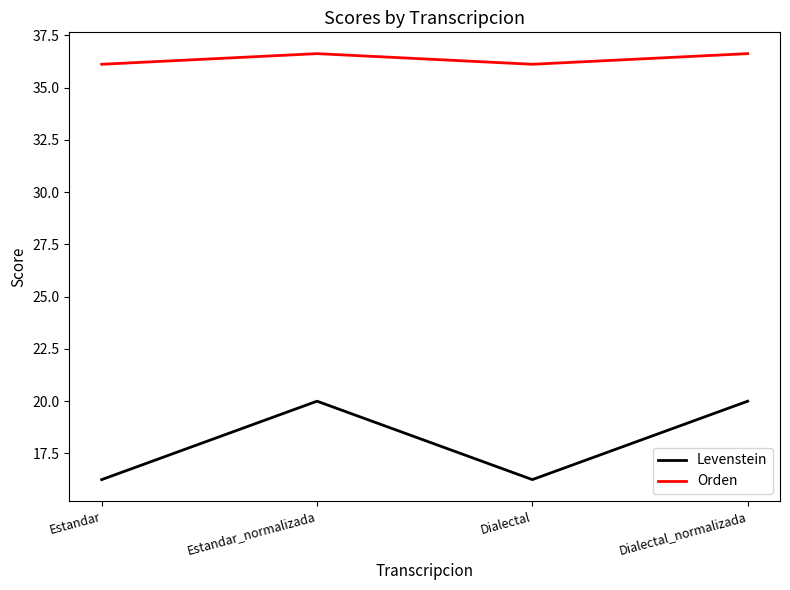

List the series in order of their peak value, lowest first.

Levenstein, Orden